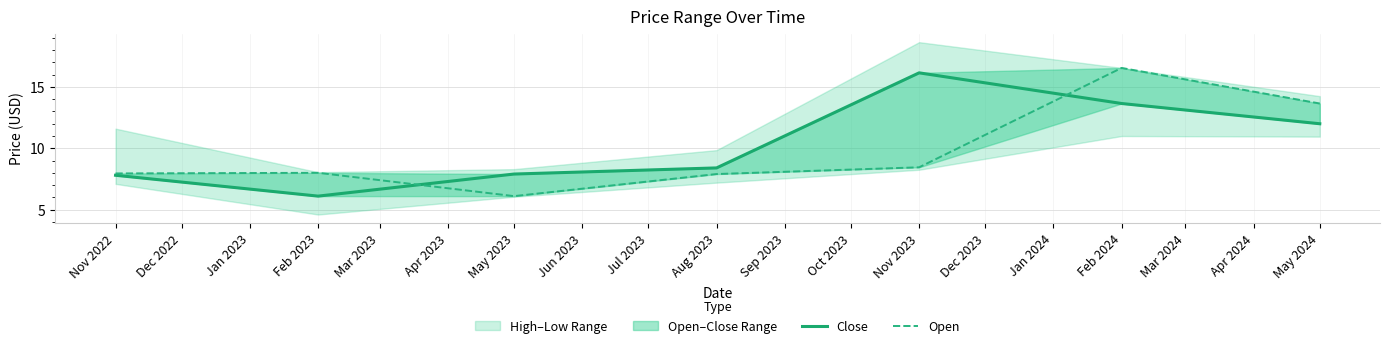

Rank the series by their average value, from highest to lowest.

Close, Open